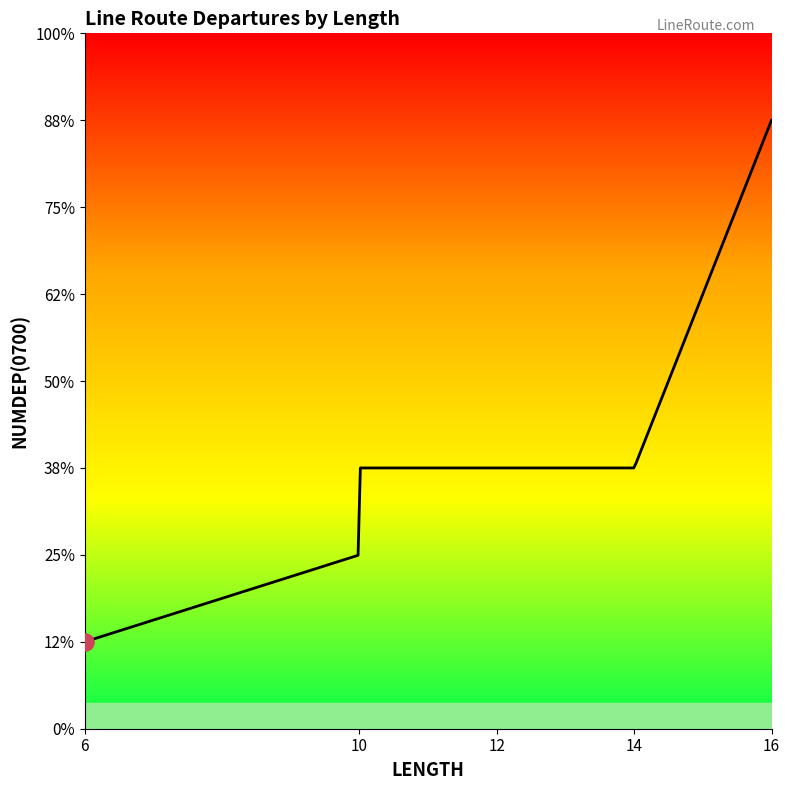

At which category does the chart reach its minimum across all series?

6